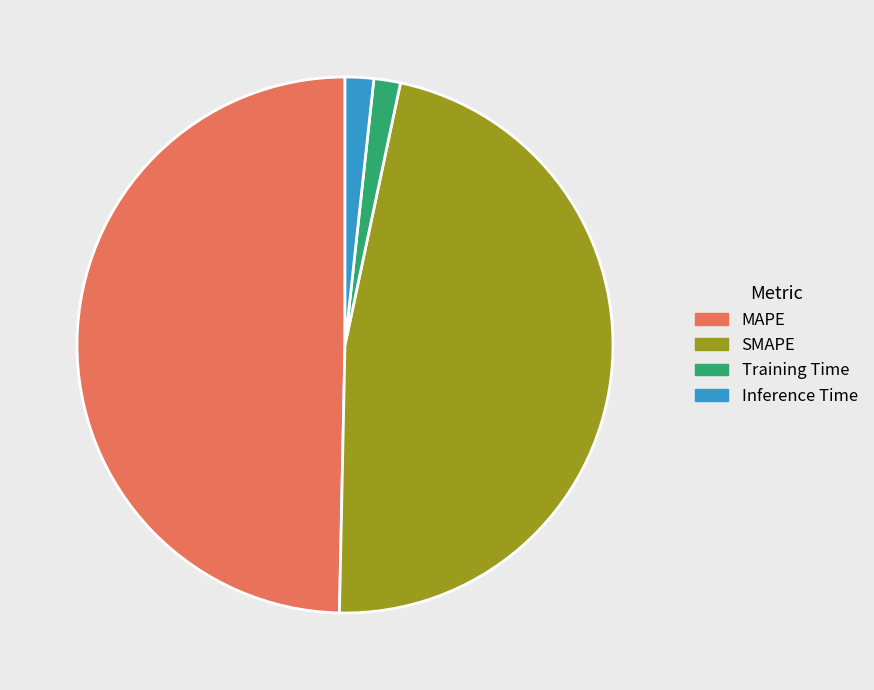

Is Inference Time the majority of the pie?

No